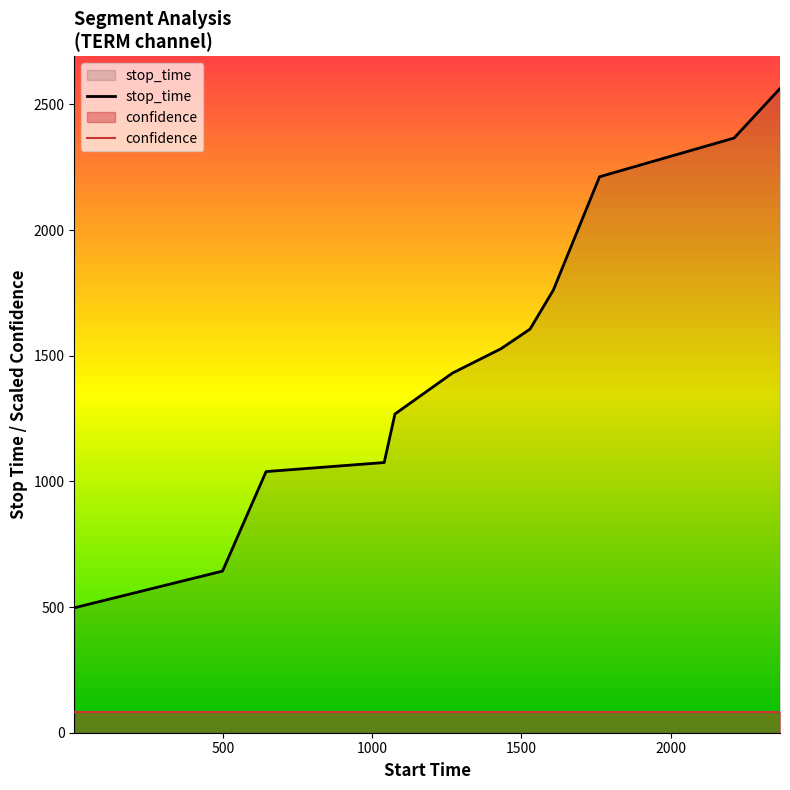

True or false: the data has more than 2 interior local peaks.

False